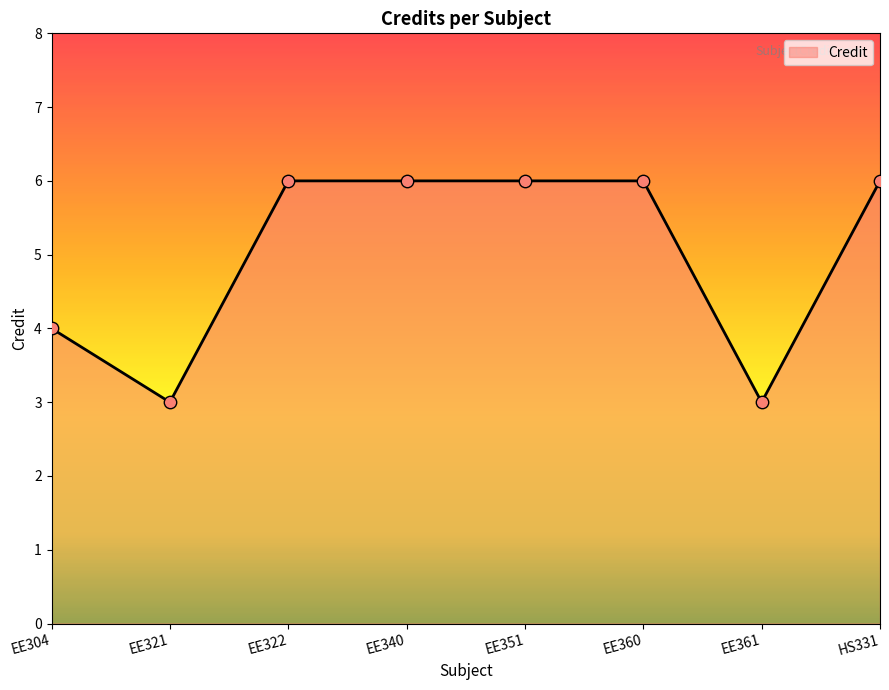

Approximately how many times larger is the value at EE321 compared to EE361?

1.0